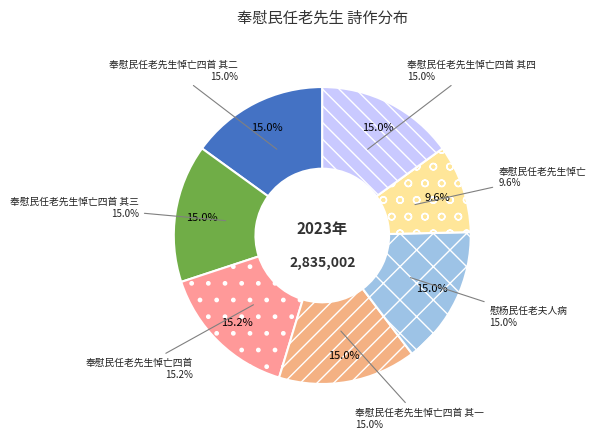

Count the number of slices in the pie.

7